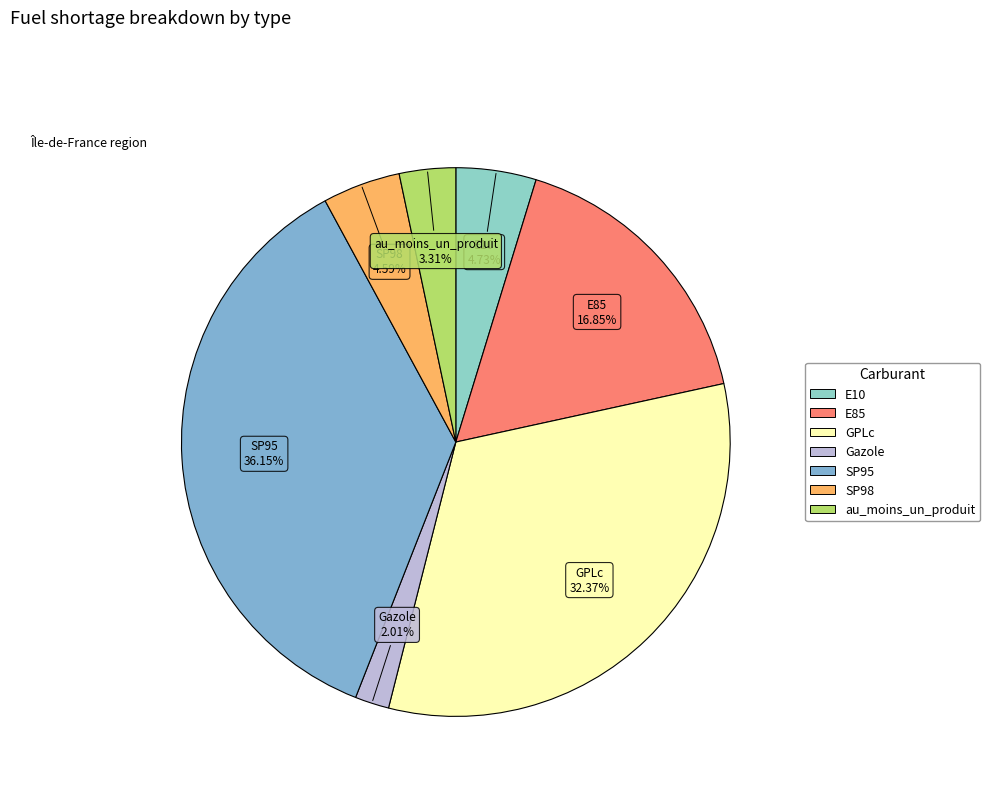

What percentage is the au_moins_un_produit slice, to the nearest percent?

3%